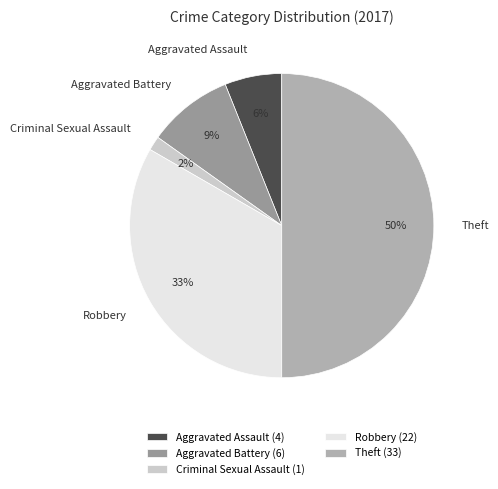

To the nearest percent, what percentage of the pie is Theft?

50%